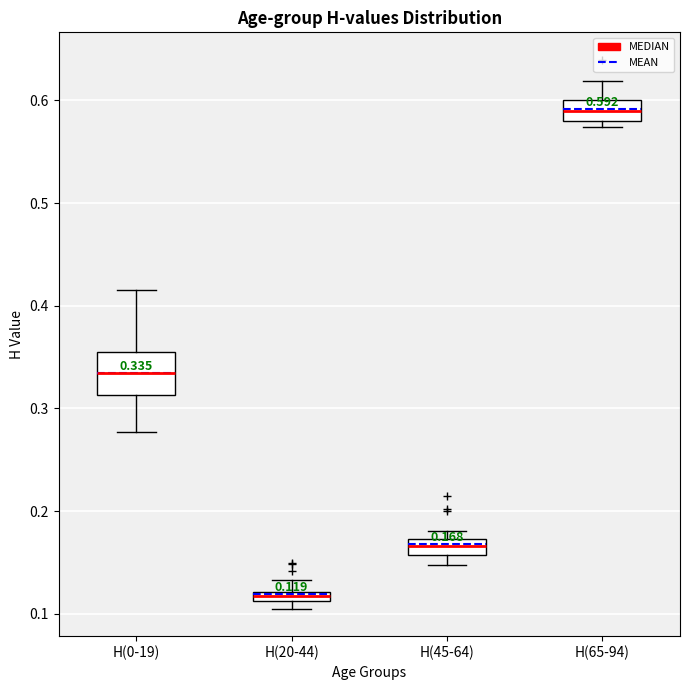

Comparing the boxes themselves (not the whiskers), which one is the tallest?

H(0-19)